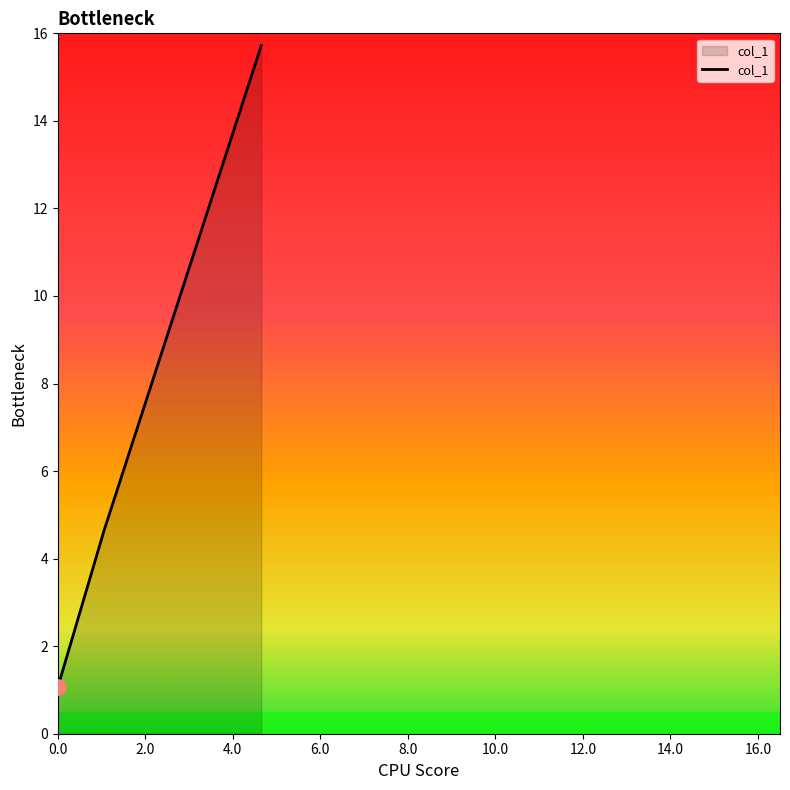

What is the minimum value shown in the chart?

1.1